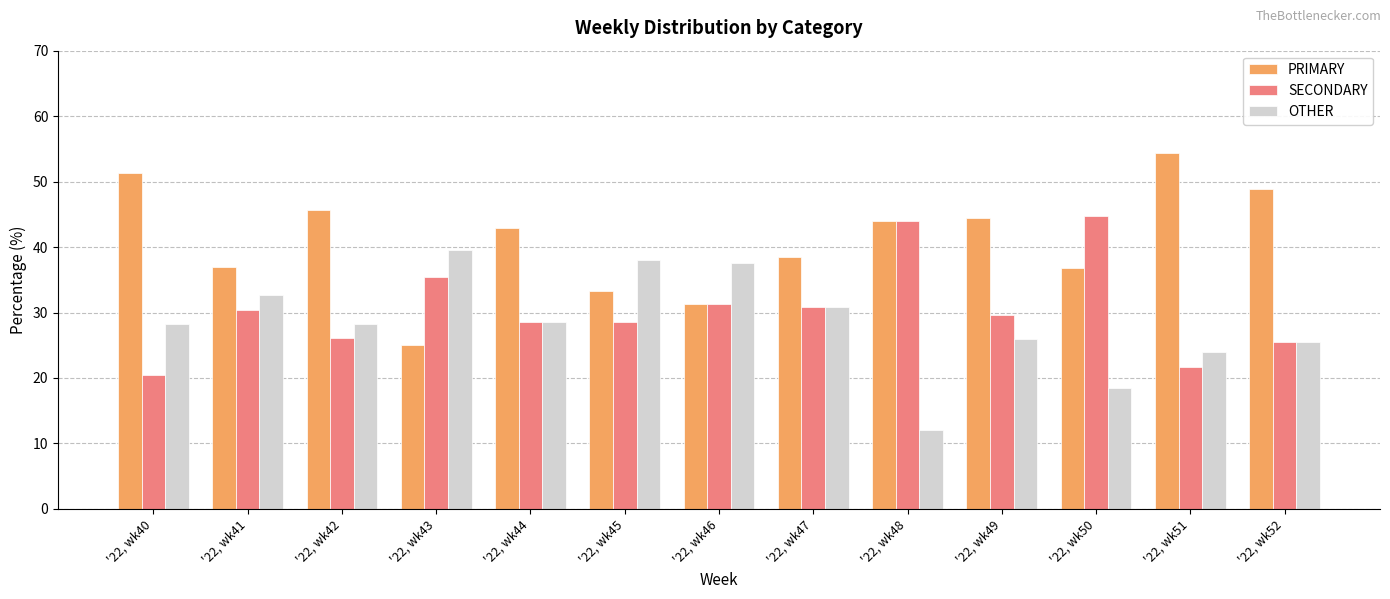

What is the difference between the maximum and second lowest values in the PRIMARY series?

23.1